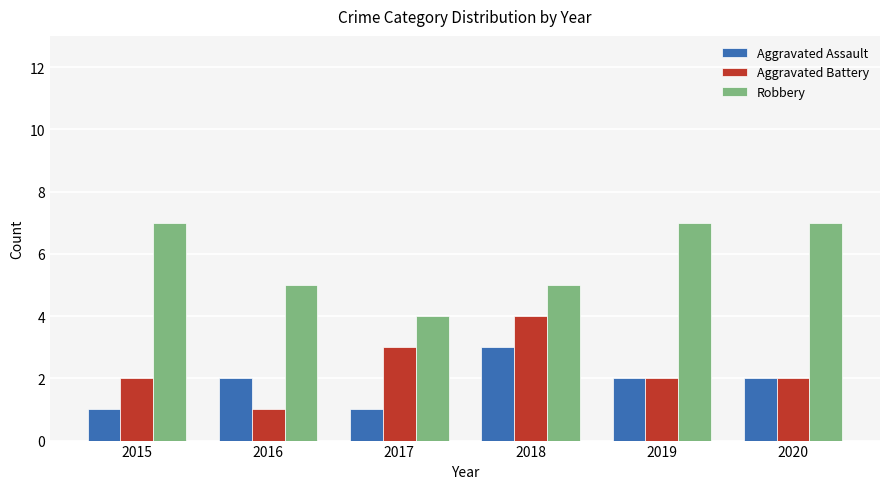

Count the number of data series in this chart.

3